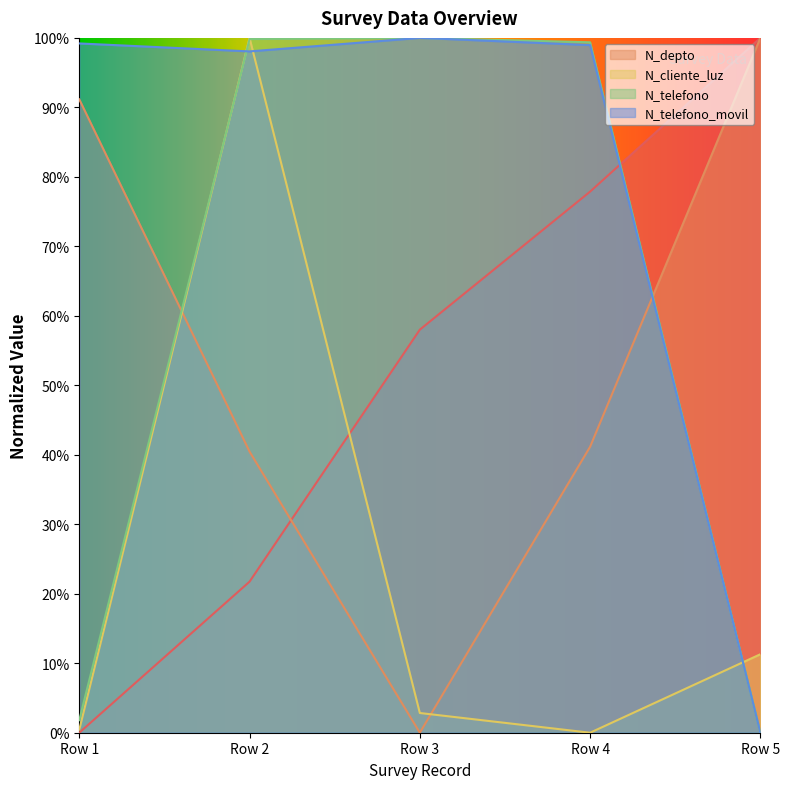

Rank the series by their maximum value, from lowest to highest.

_id, N_depto, N_cliente_luz, N_telefono, N_telefono_movil